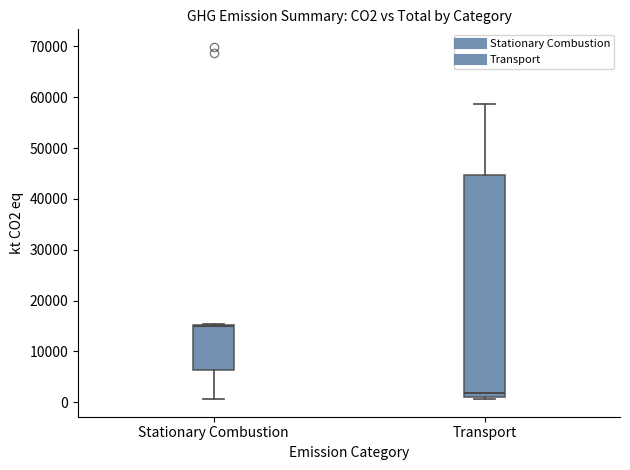

Reading left to right, transcribe this box plot: for each box, give where its median line is, the range the box spans, and where its two whiskers end, as read against the y-axis. The values are not printed on the chart, so give them approximately, as read against the axis.

Stationary Combustion: median 15000 (just below the box's upper edge), box 6000 to 15000, whiskers 1000 to 15000
Transport: median 2000, box 1000 to 45000, whiskers 1000 (just below the box's lower edge) to 59000